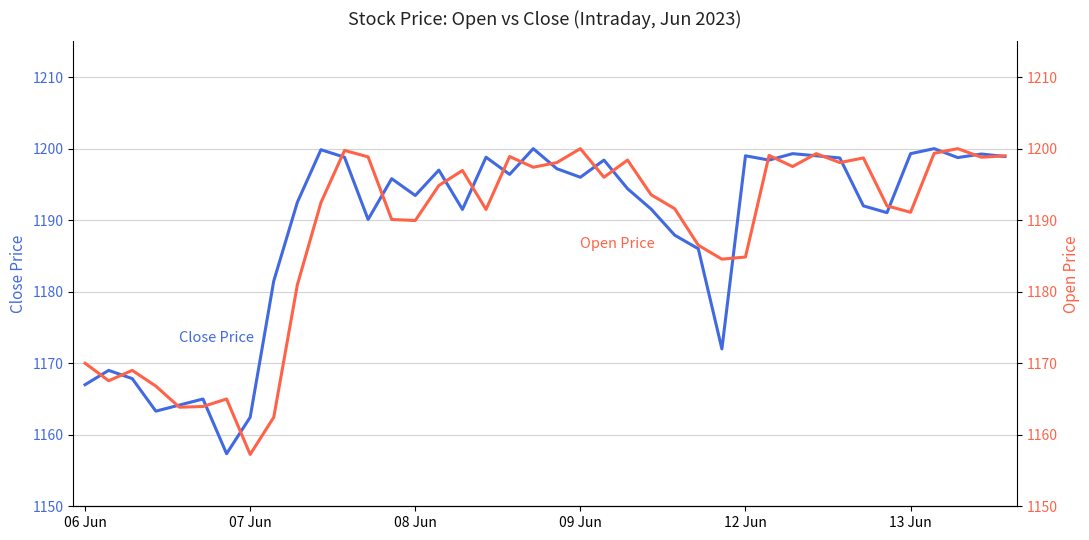

Rank the series by their average value, from lowest to highest.

Open Price, Close Price